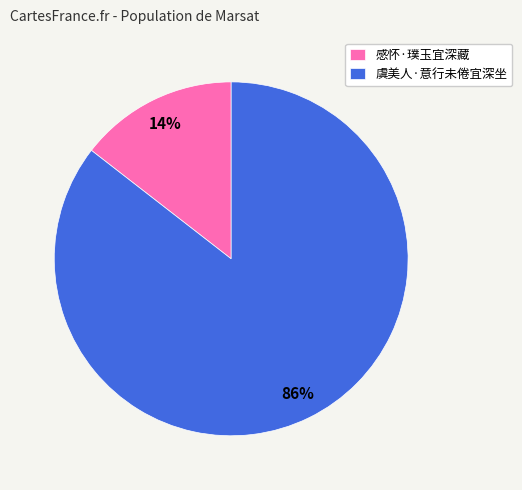

The 感怀·璞玉宜深藏 slice represents 14% of the pie. True or false?

True